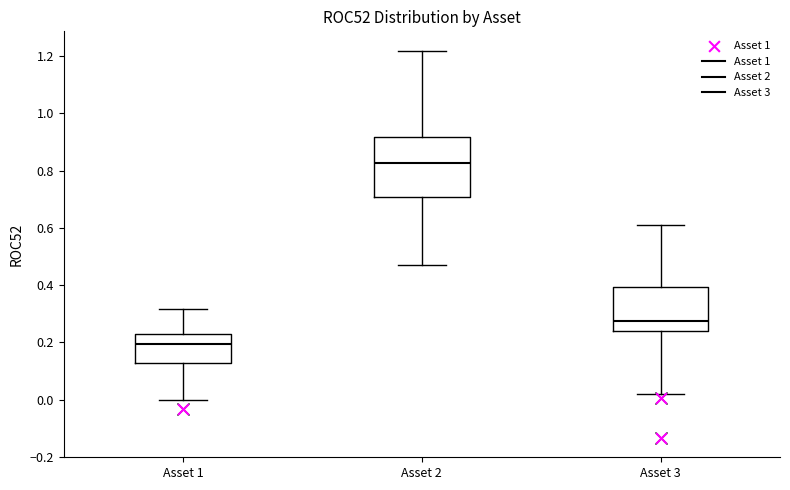

Where is the upper edge of the box for Asset 1 on the y-axis? The values are not printed on the chart, so give them approximately, as read against the axis.

0.22